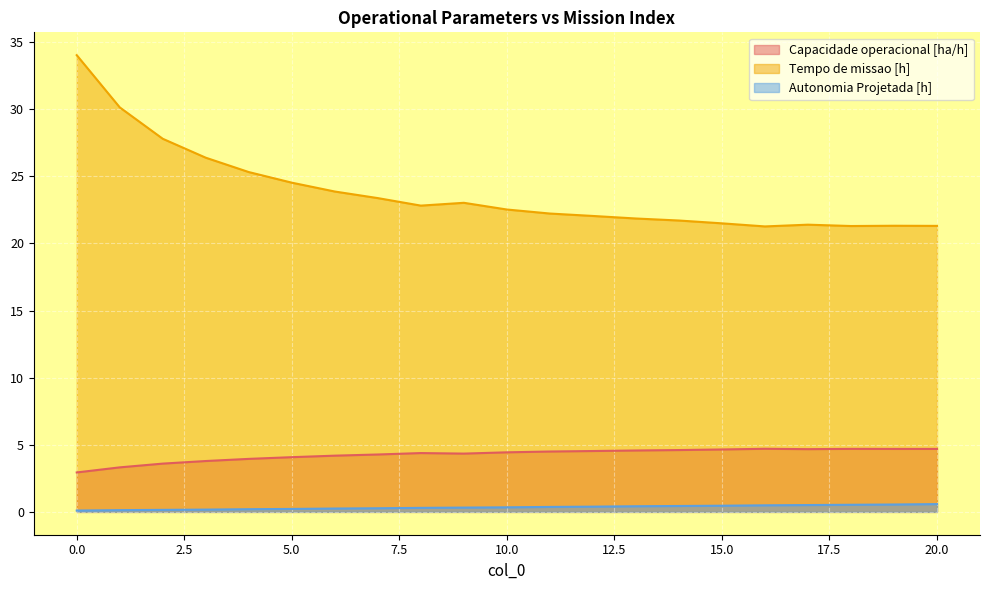

How many lines are shown in the chart?

3